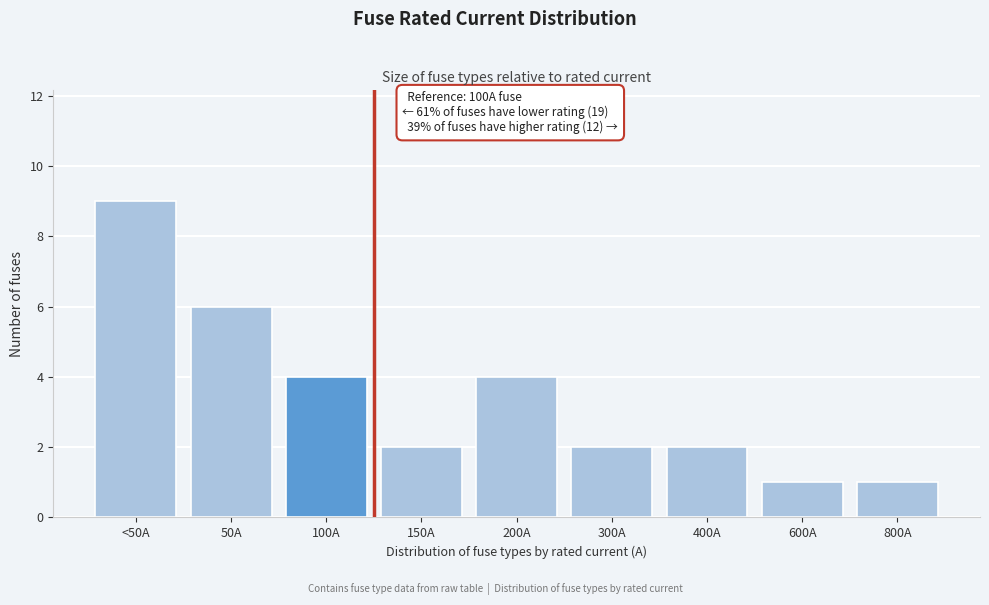

Reading right to left, extract all data points from this chart.

1	1	2	2	4	2	4	6	9